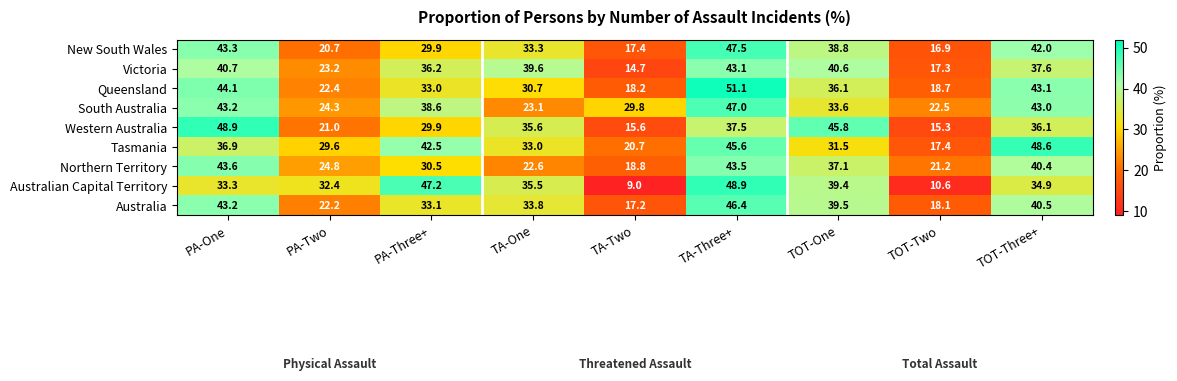

The value of Northern Territory at PA-One is 43.6. True or false?

True